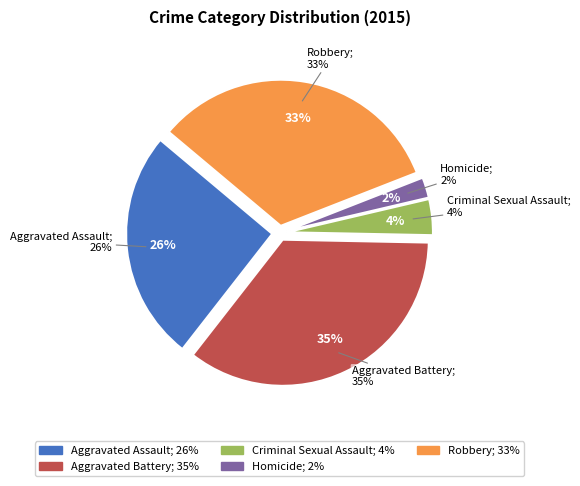

Which category has the biggest portion of the pie?

Aggravated Battery